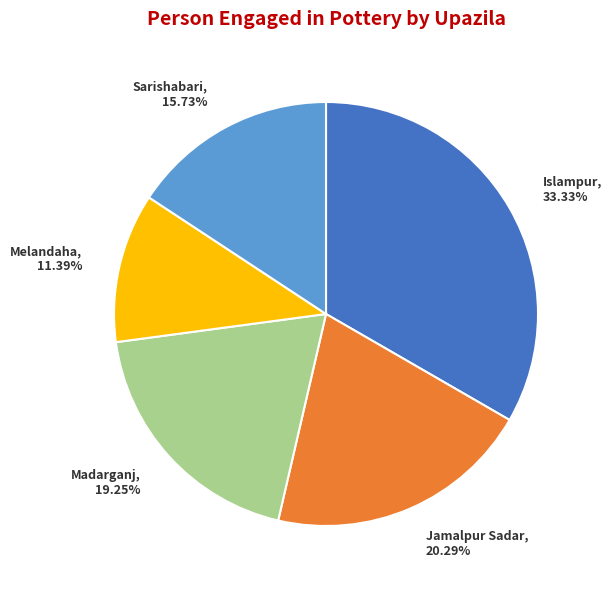

How many segments does this pie chart have?

5